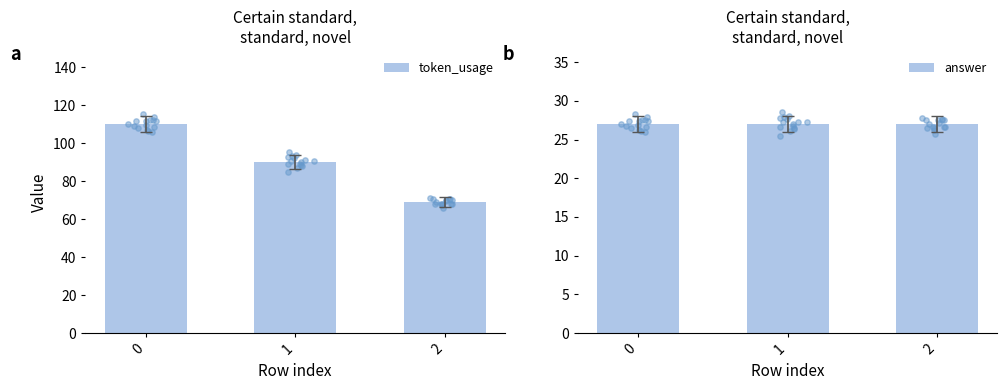

What is the total value across all series at 1?

117